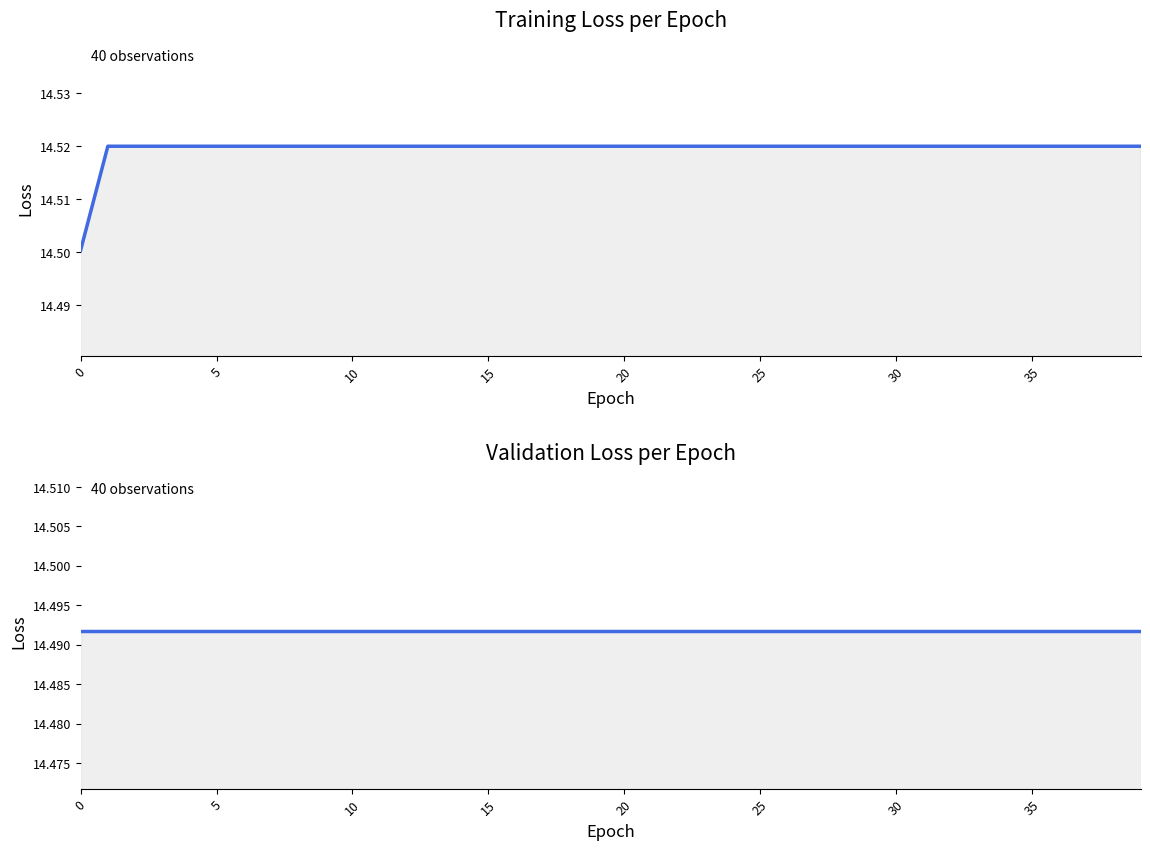

Rank the series at 10 from highest to lowest value.

loss, val_loss